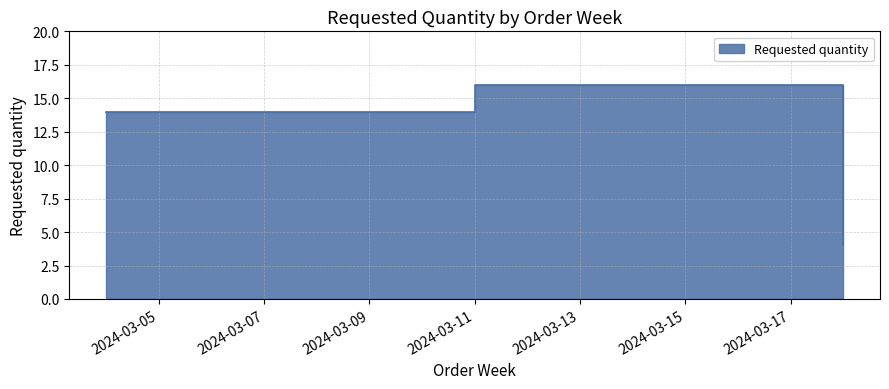

How many lines are shown in the chart?

1